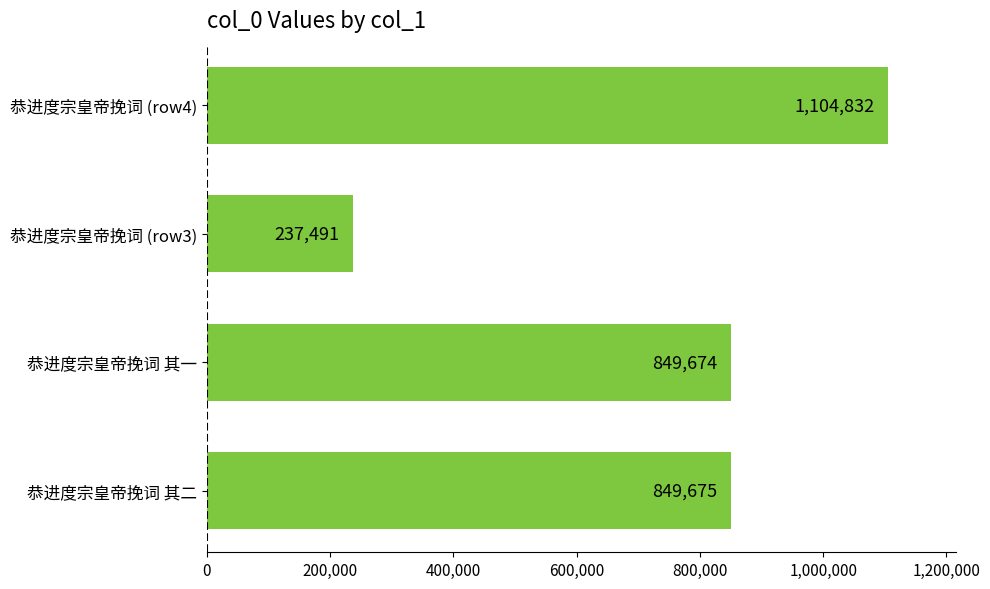

Is it true that the value at 恭进度宗皇帝挽词 其一 is 849674?

True